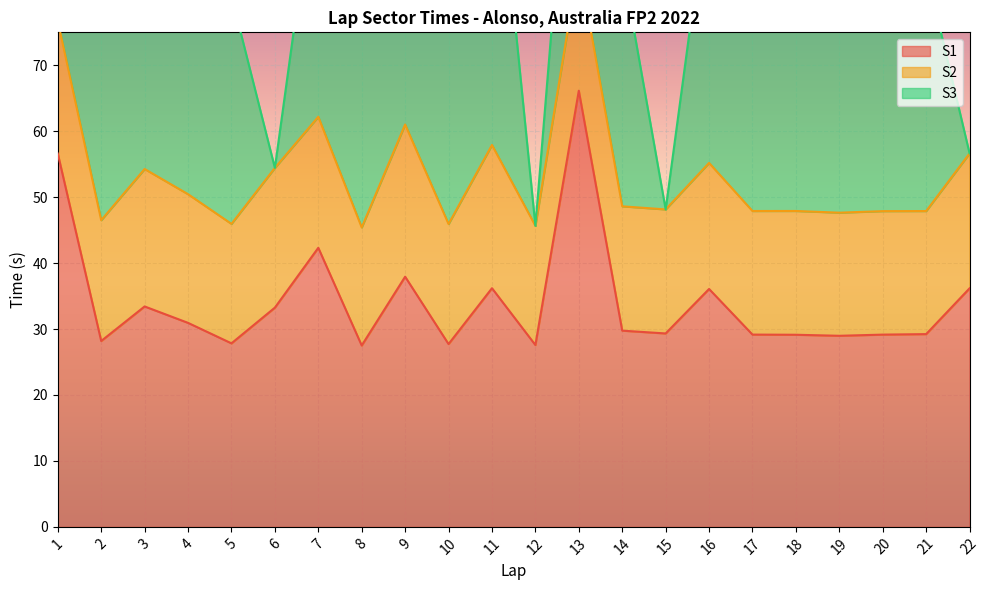

Where is S2 nearest to the value 20?

1